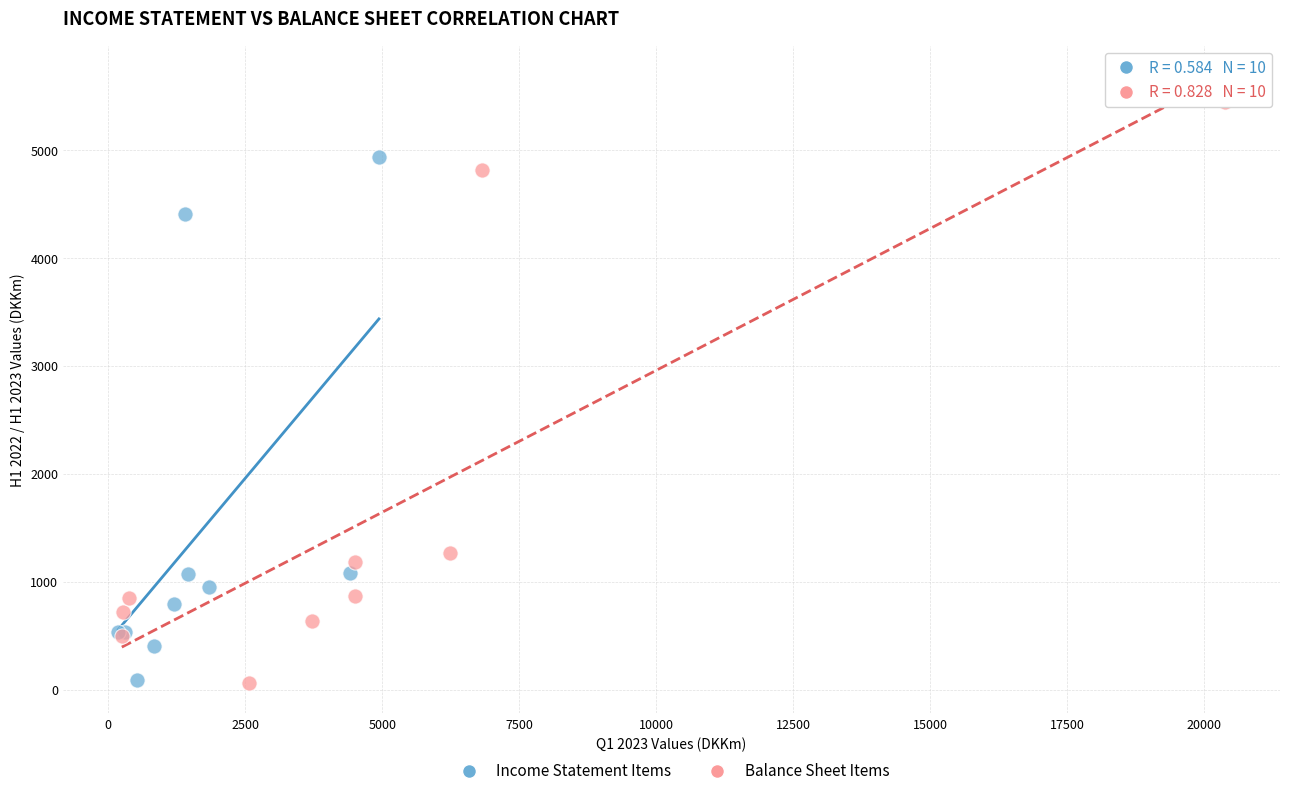

Which series has the largest Y range (max minus min)?

Balance Sheet Items